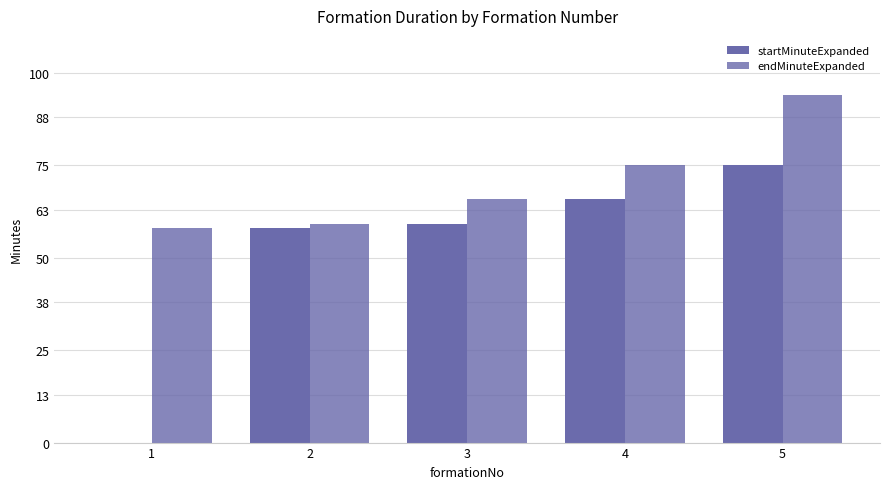

How many distinct data groups are displayed?

2